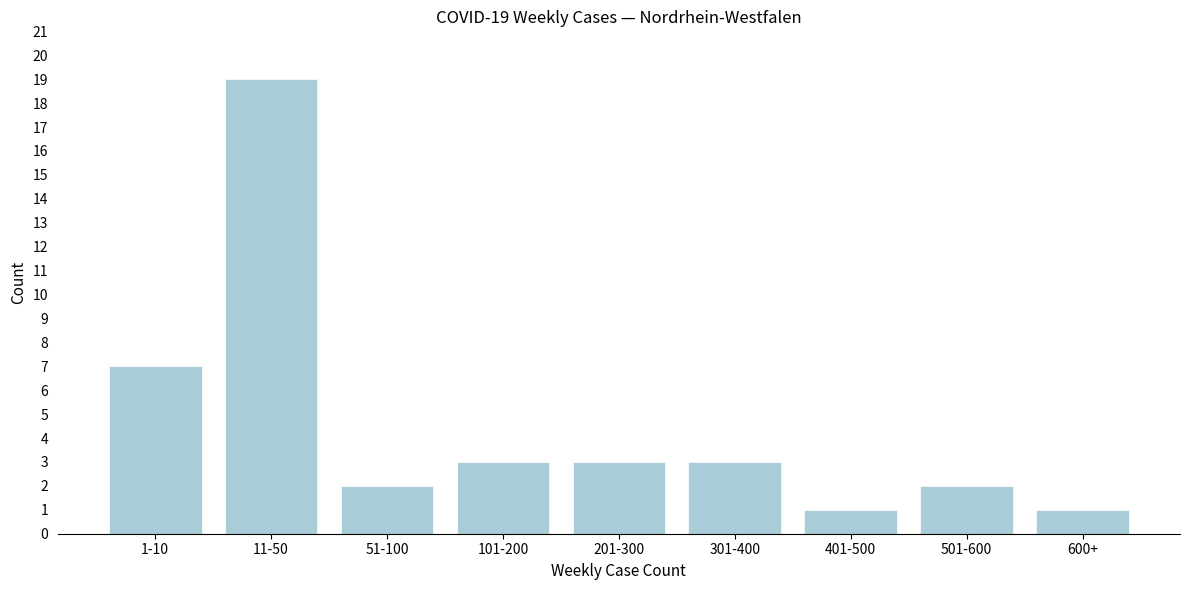

Reading left to right, list all the values displayed in this chart.

7	19	2	3	3	3	1	2	1